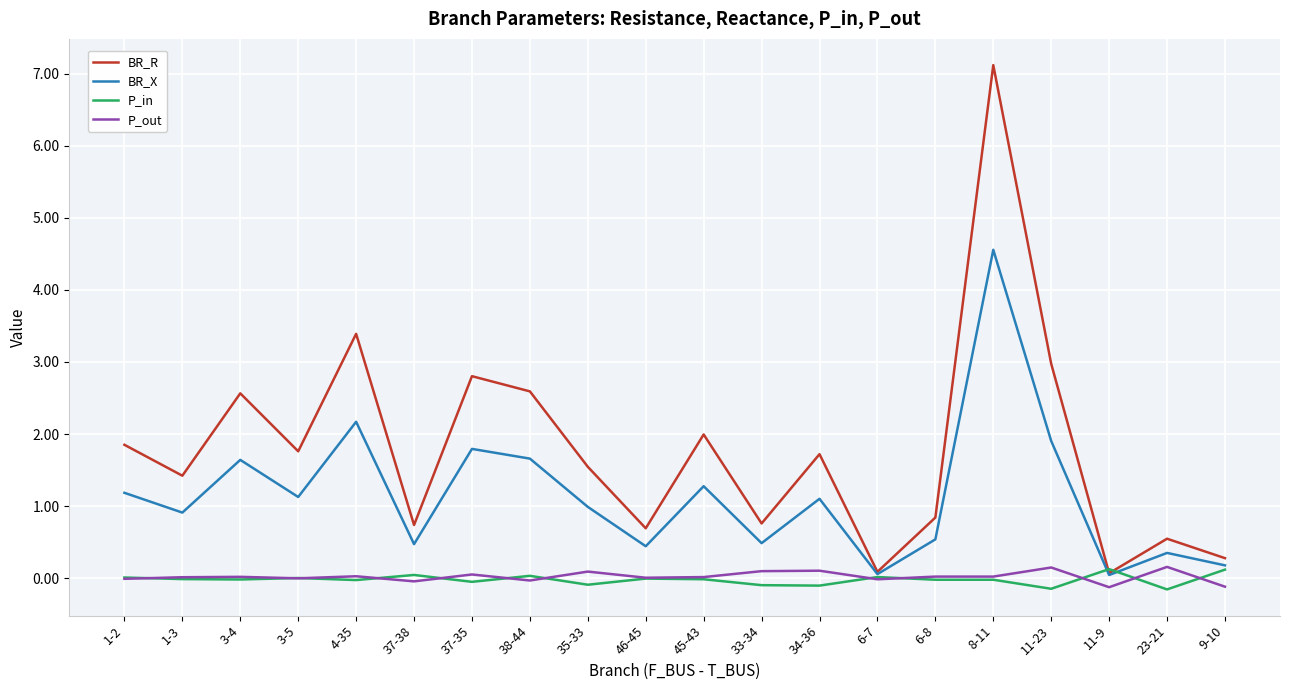

At which label is BR_X closest to 2?

11-23